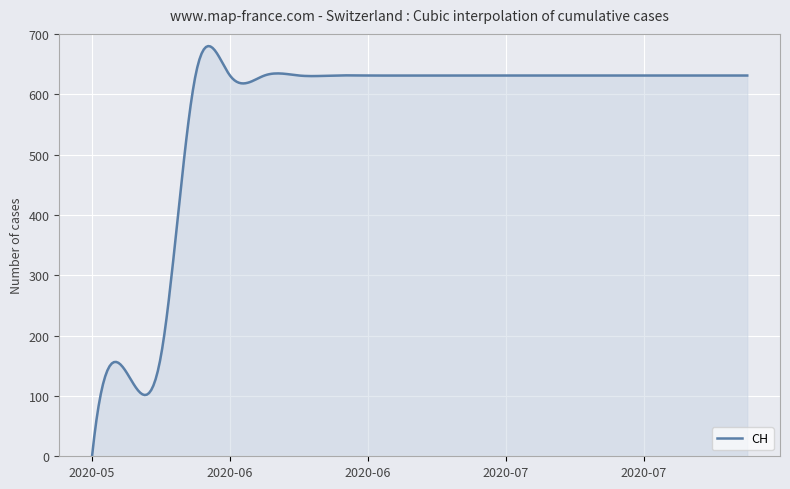

What is the difference between the maximum and minimum values?

679.8